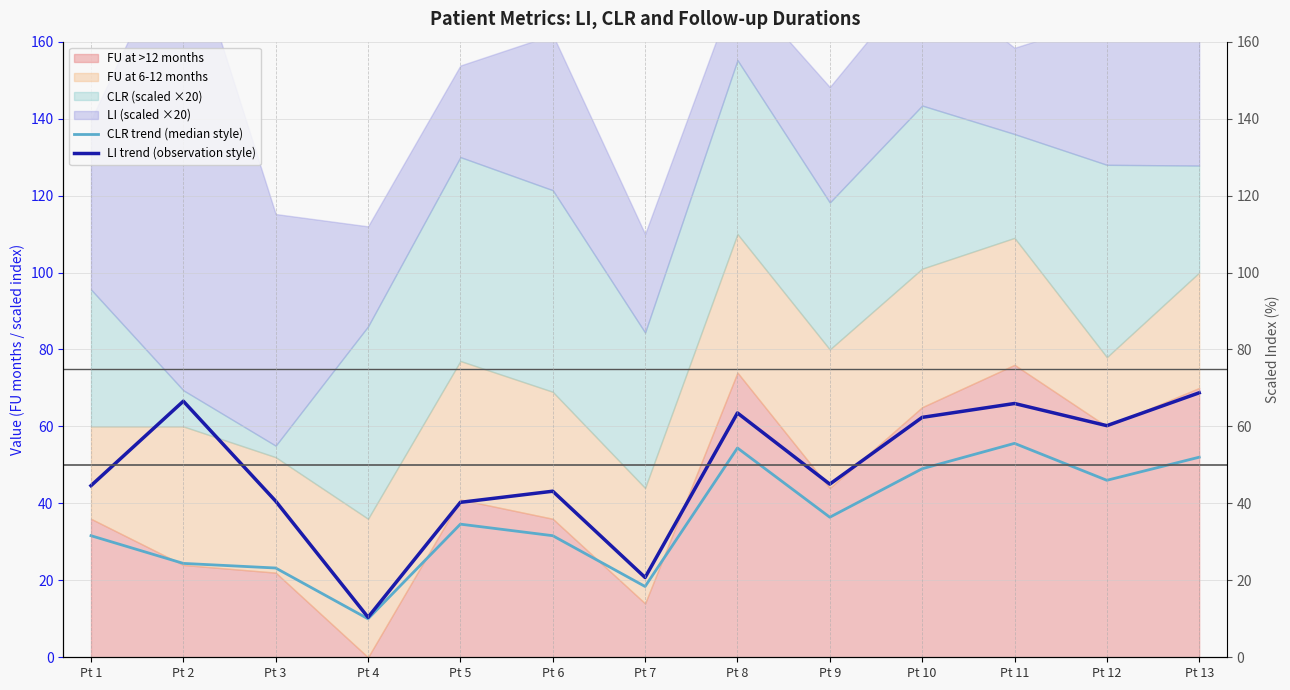

True or false: CLR trend (median style) has more than 2 points higher than both neighbors.

True